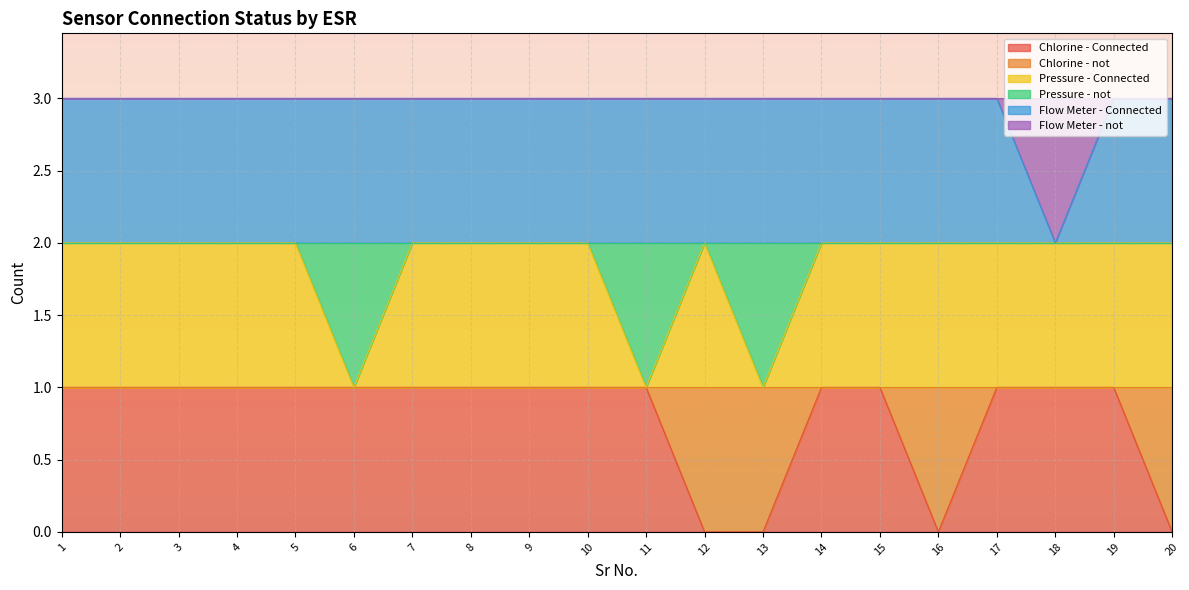

What is the sum of all Pressure - Connected values?

37